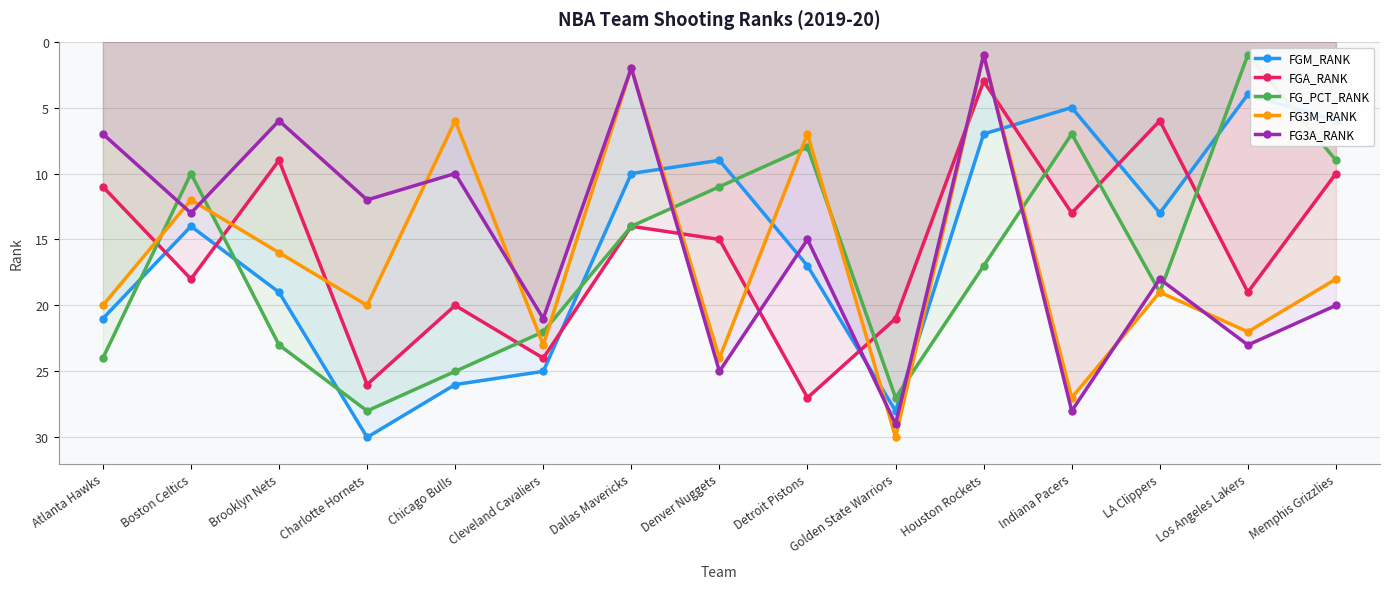

What is the minimum value shown in the chart?

1